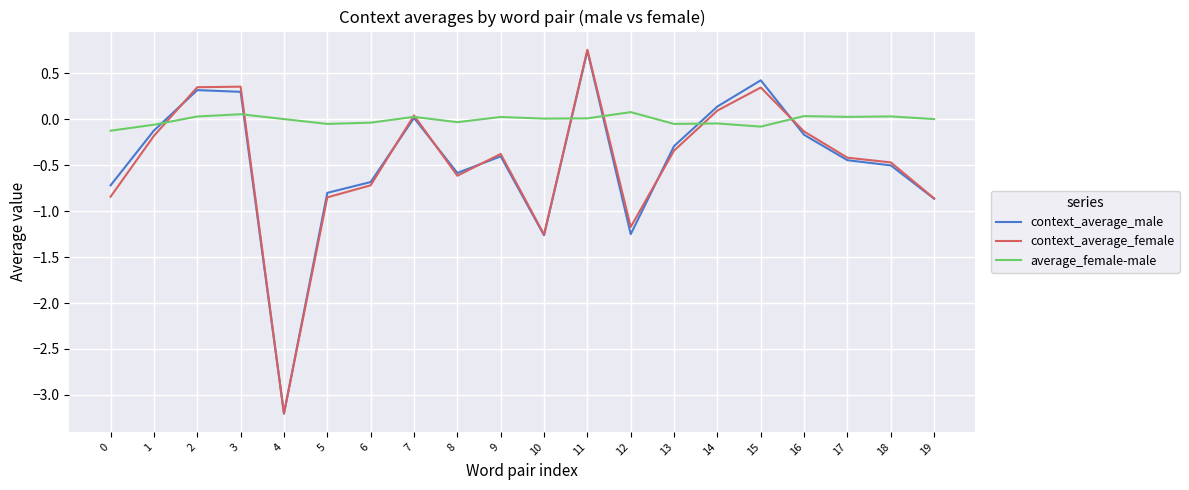

What is the average value of the context_average_male series?

-0.5